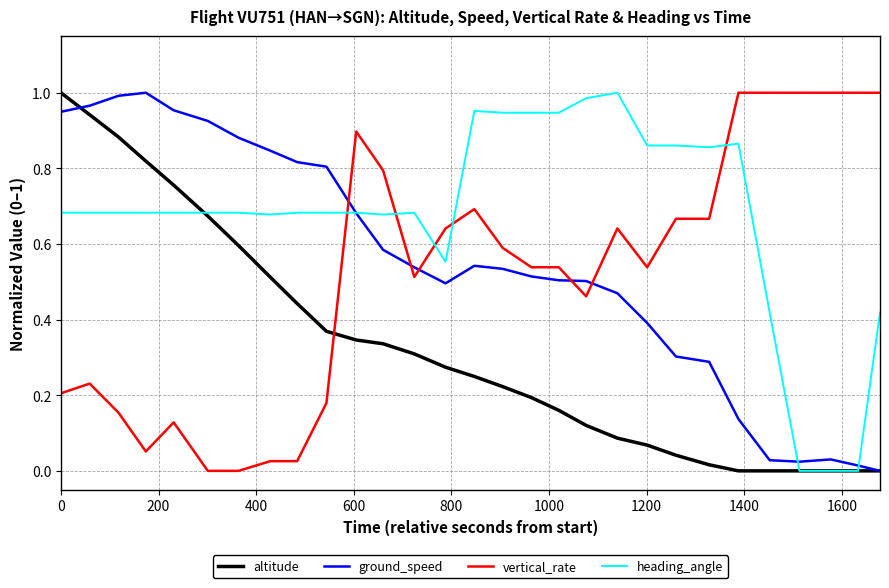

How many lines are shown in the chart?

4